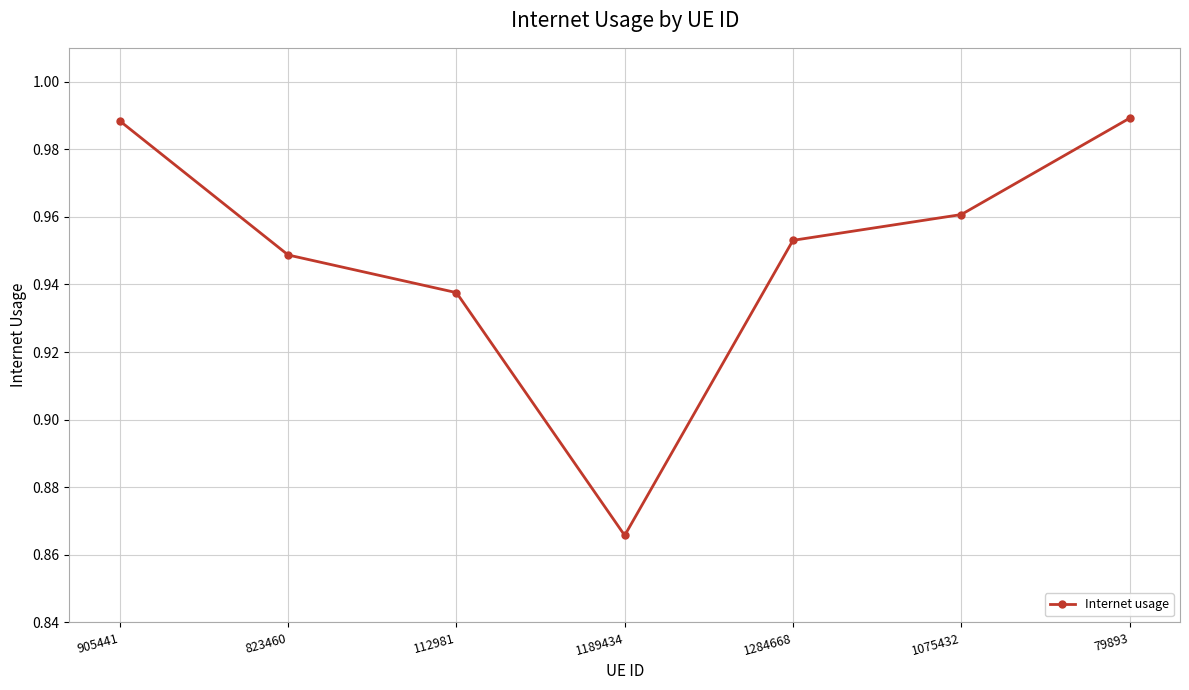

Which category has the lowest value across all series?

1189434